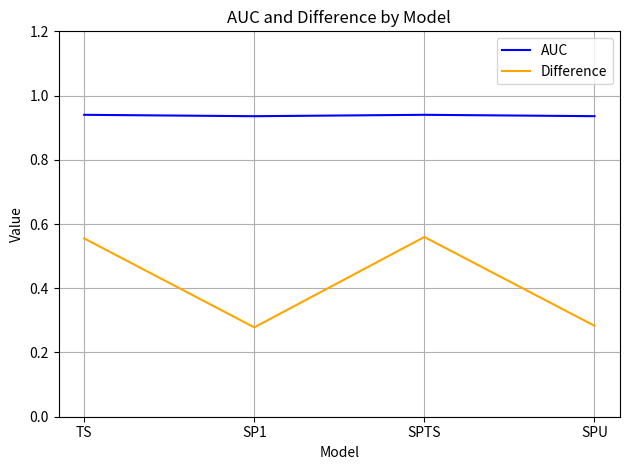

True or false: AUC has a value of 0.2 at TS.

False